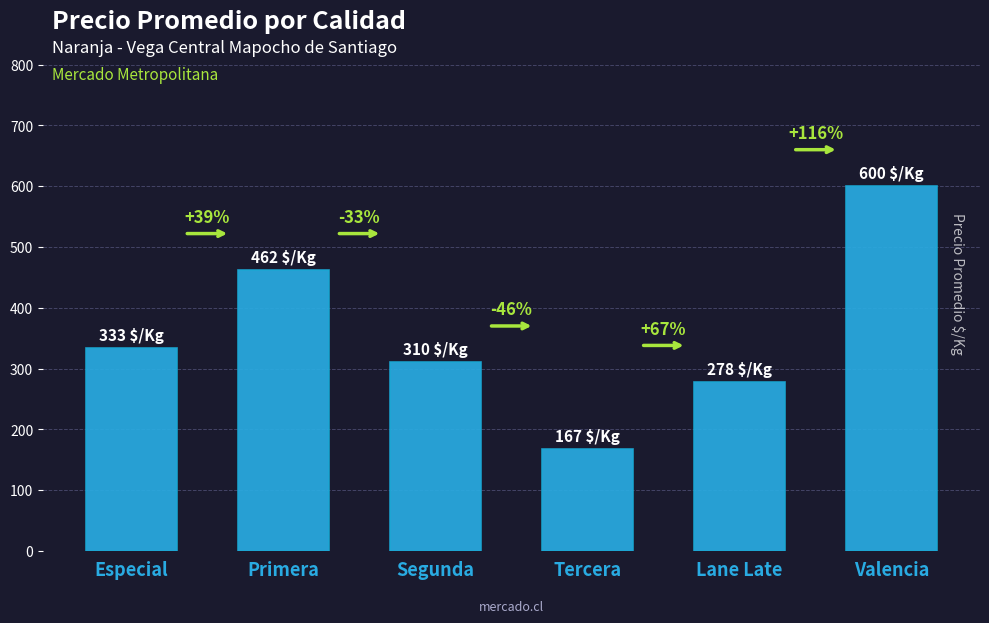

What value does the data have at Especial, to the nearest 10?

330